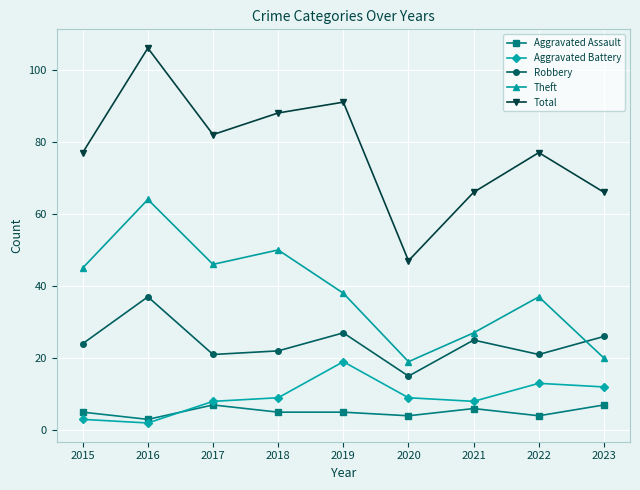

What is the spread (max minus min) of values at 2015?

74